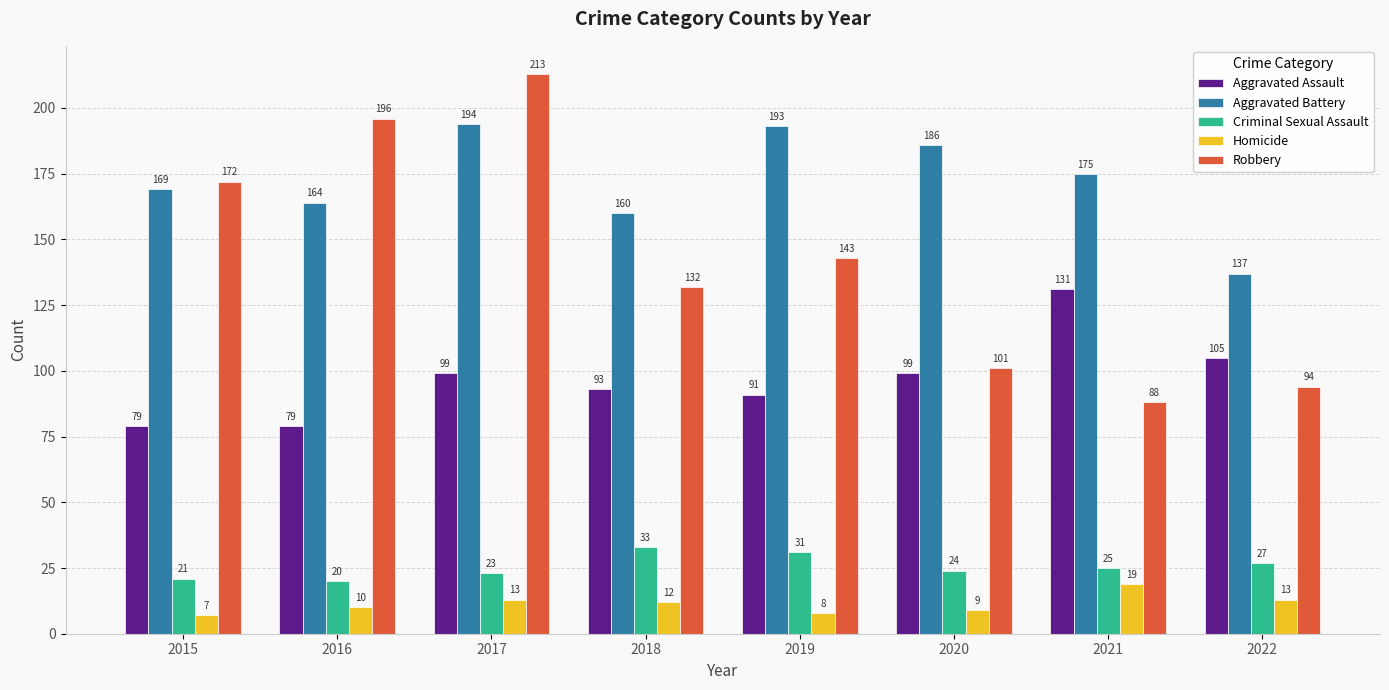

At which category is the sum across all series the highest?

2017